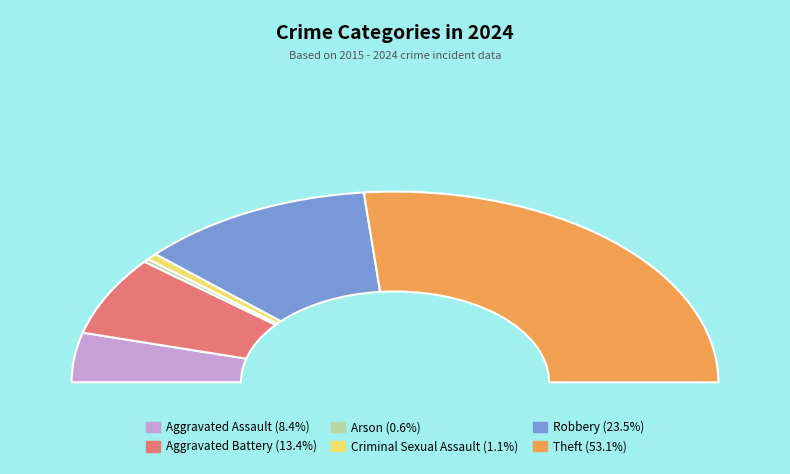

To the nearest percent, what portion does Aggravated Assault represent?

8%